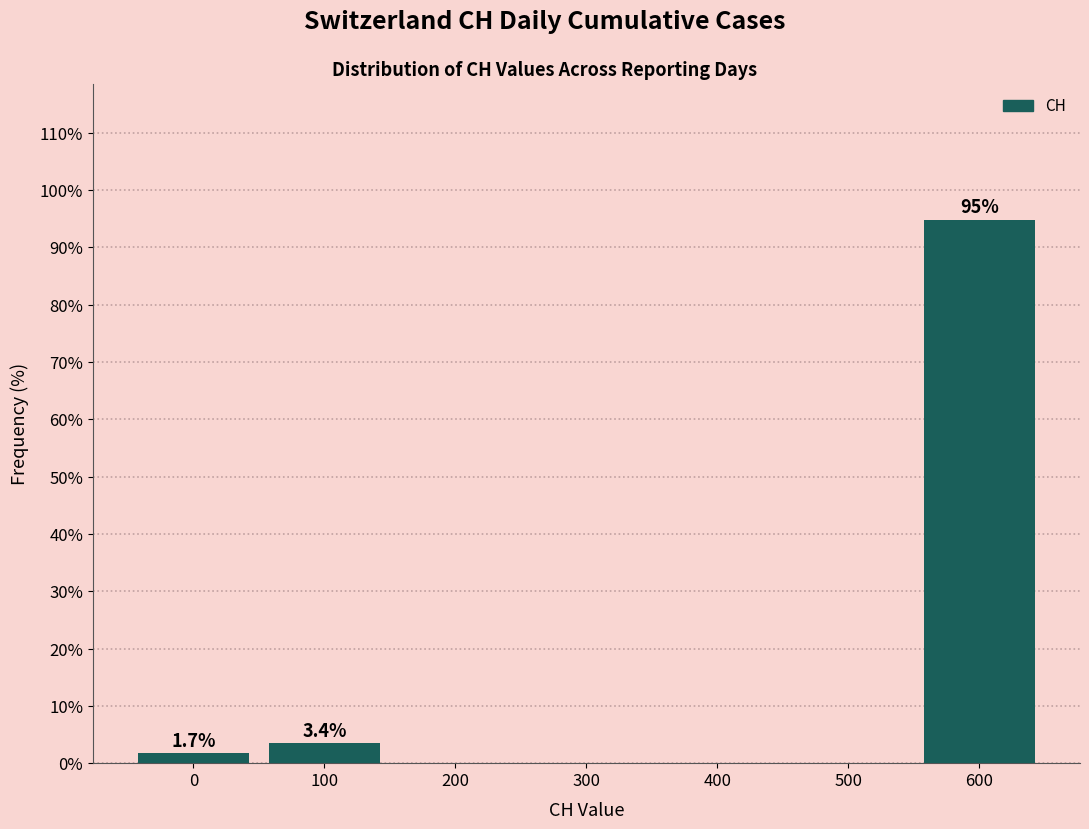

Reading right to left, transcribe all the data shown in this chart.

600=94.8	500=0.0	400=0.0	300=0.0	200=0.0	100=3.4	0=1.7